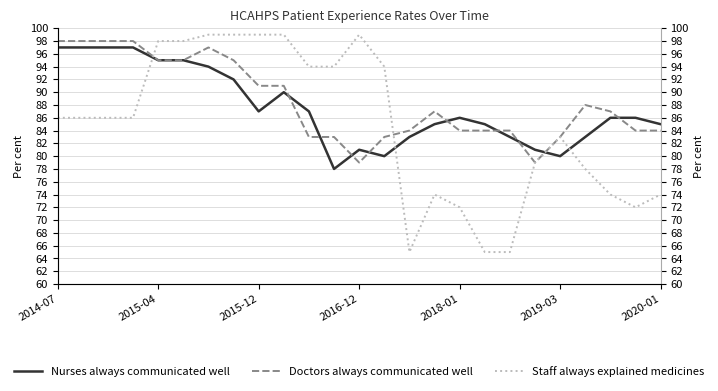

How many data points does each series have?

25